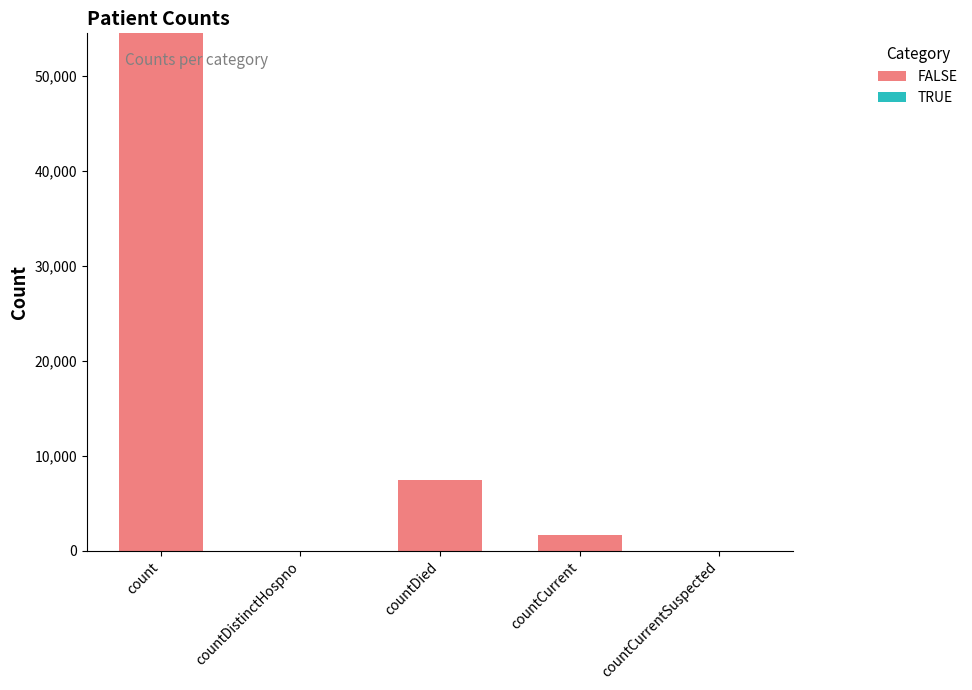

Reading left to right, what are all the values shown in this chart?

count=54523	countDistinctHospno=0	countDied=7455	countCurrent=1659	countCurrentSuspected=0